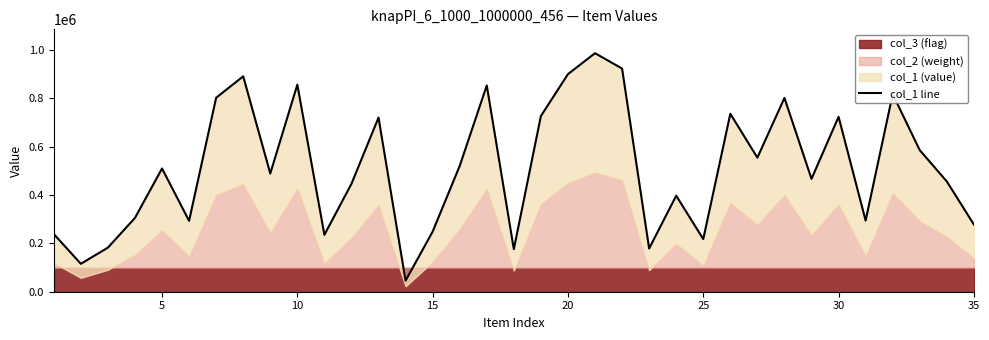

The value at 11 is 633533. True or false?

False